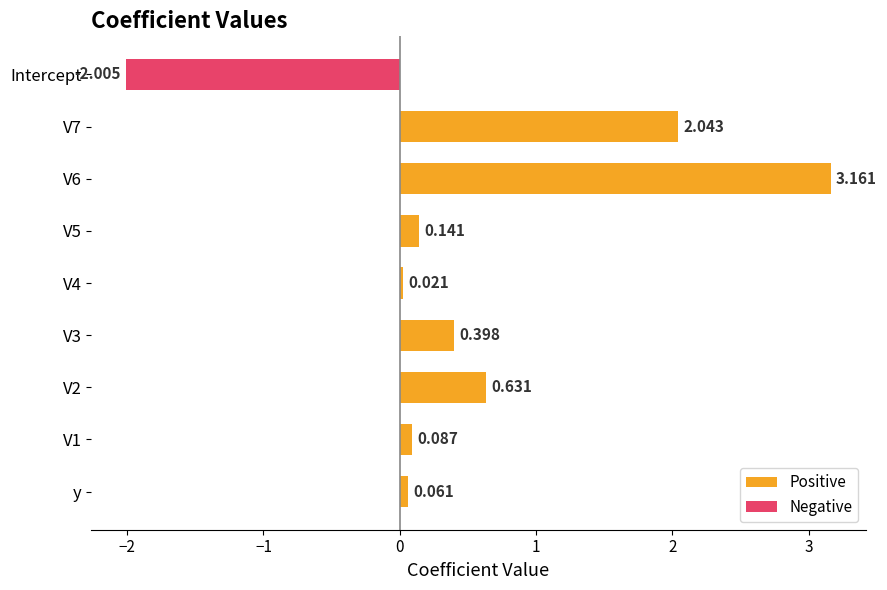

What is the difference between the maximum and second lowest values in the Positive series?

3.1